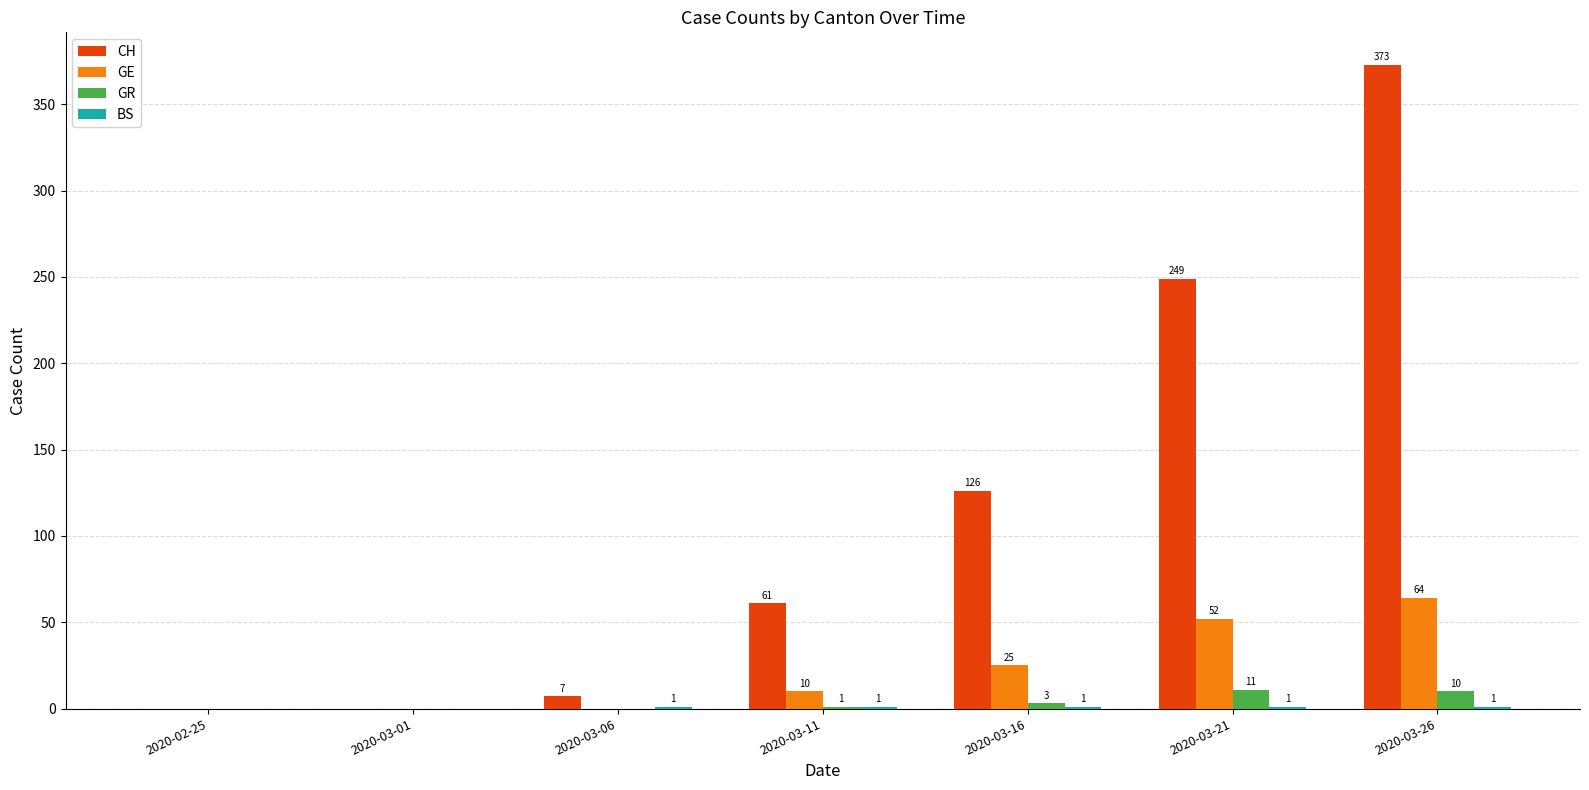

What is the difference between the CH values at 2020-03-26 and 2020-03-11?

312